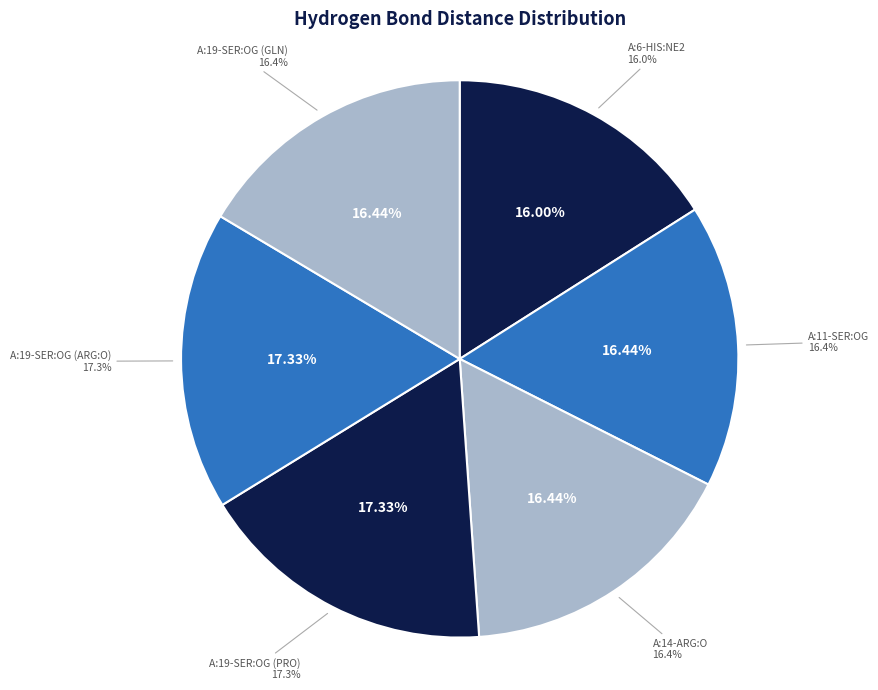

Does any single category account for the majority?

No